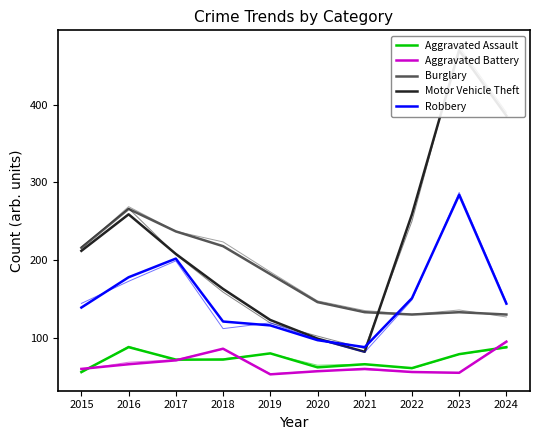

In Burglary, how many points are higher than both neighbors (excluding endpoints)?

2